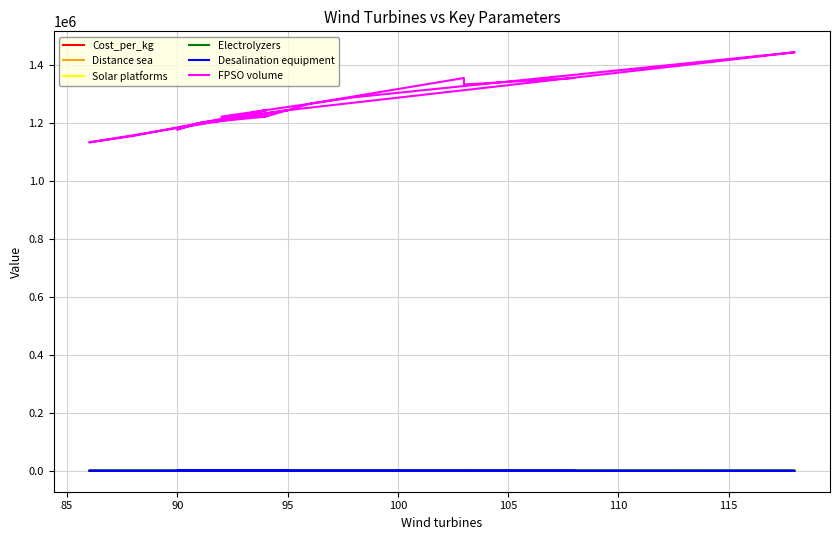

How many intersections are there between Desalination equipment and Distance sea?

2